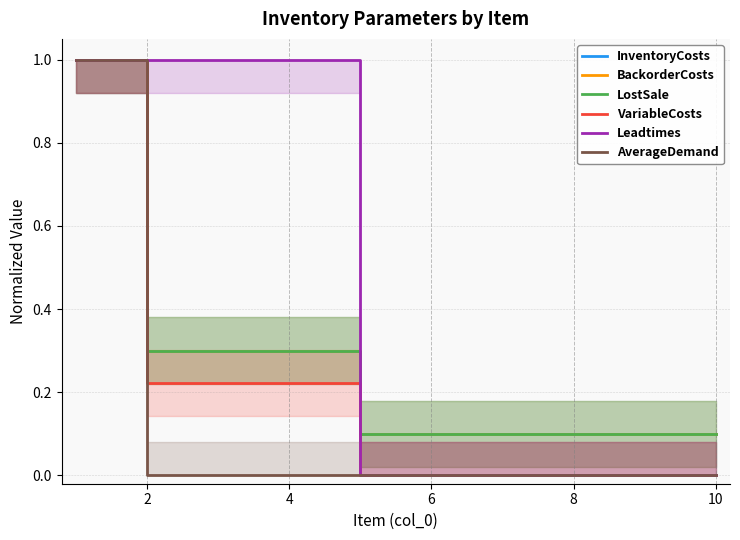

What is the highest value of the AverageDemand series?

1.0